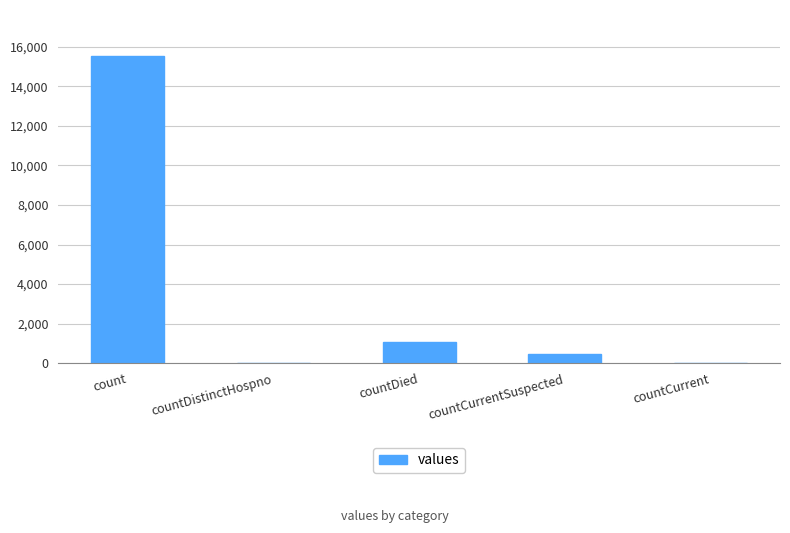

The value at countDistinctHospno is 0. True or false?

True